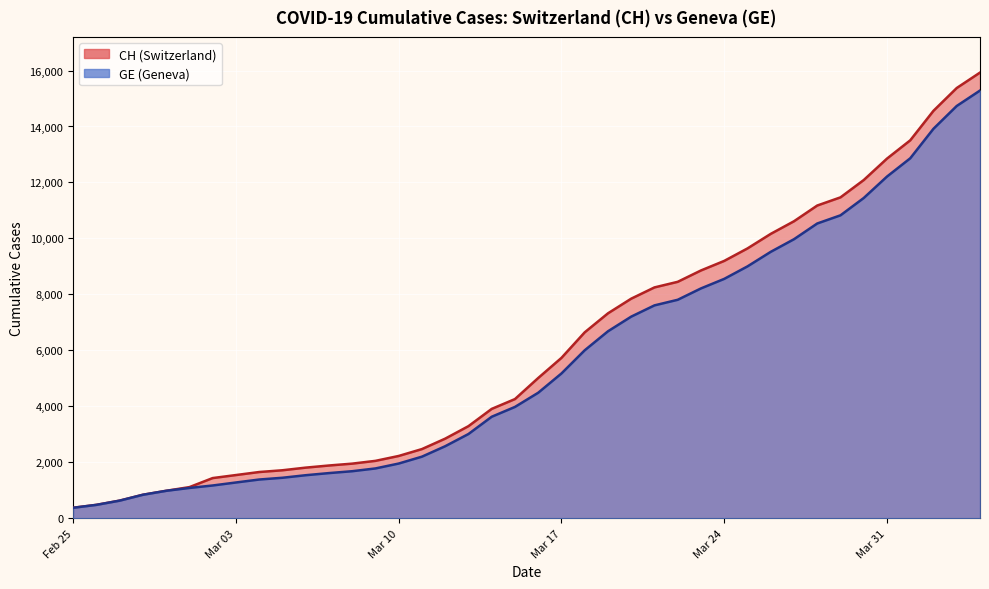

Which series has the largest range (max minus min)?

CH